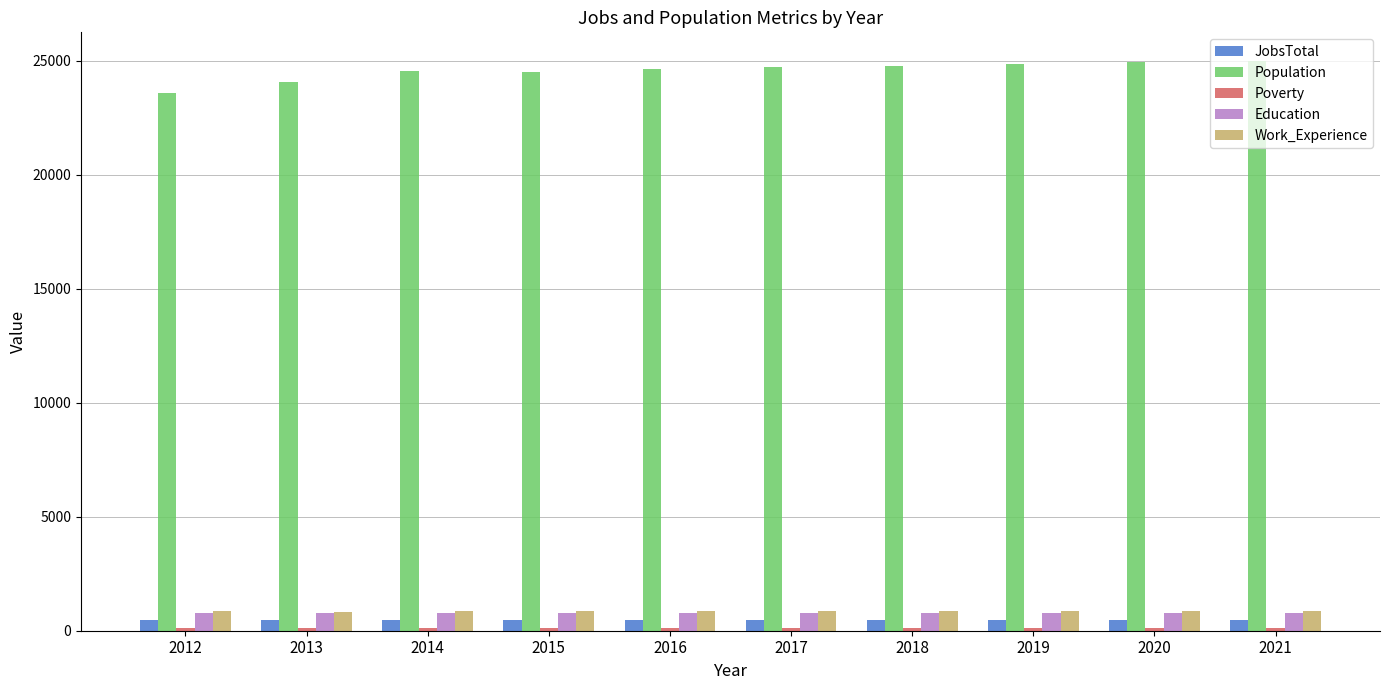

Which series has the largest range (max minus min)?

Population